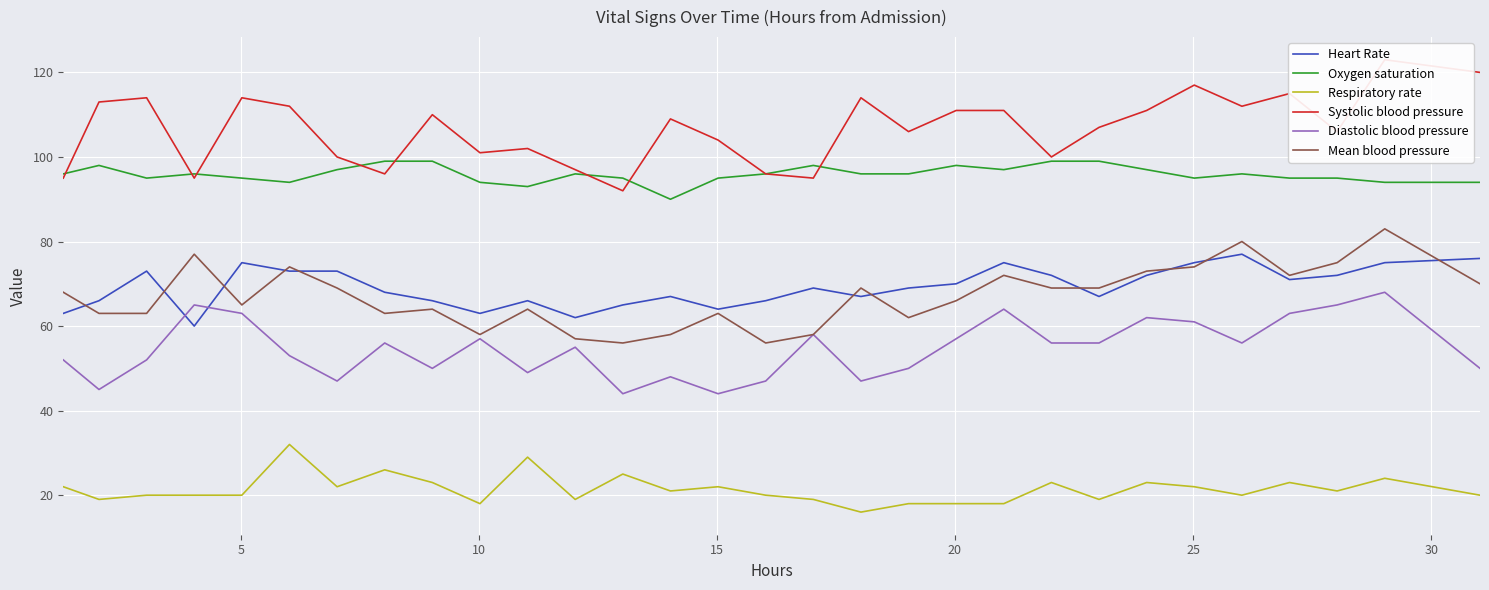

What is the average value of the Systolic blood pressure series?

107